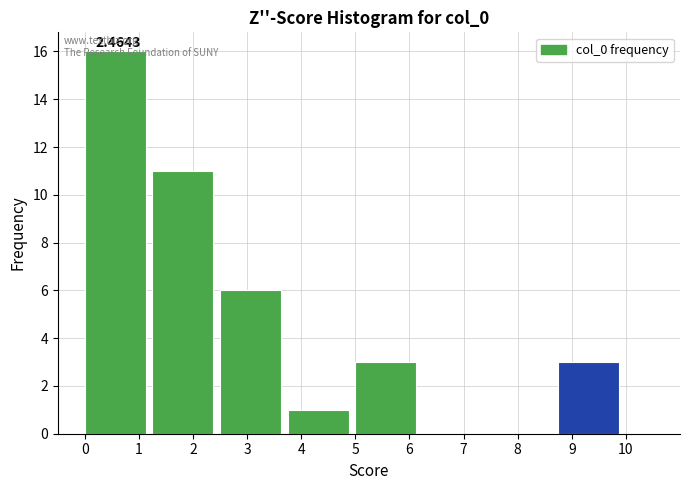

Over which range of the x-axis is the bar tallest?

0.00 to 1.25